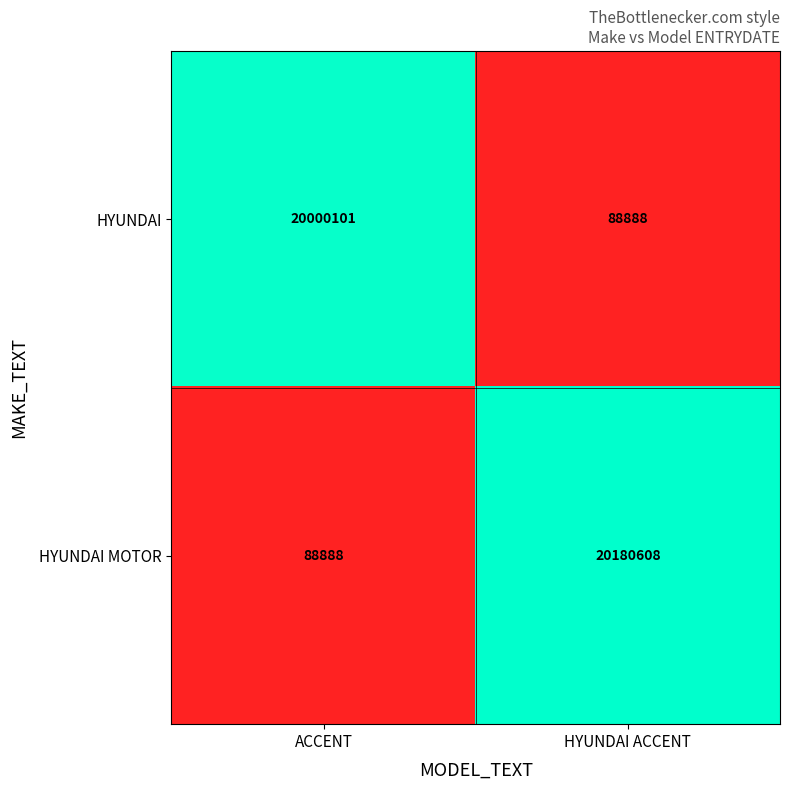

What is the total value across all series at HYUNDAI ACCENT?

20269496